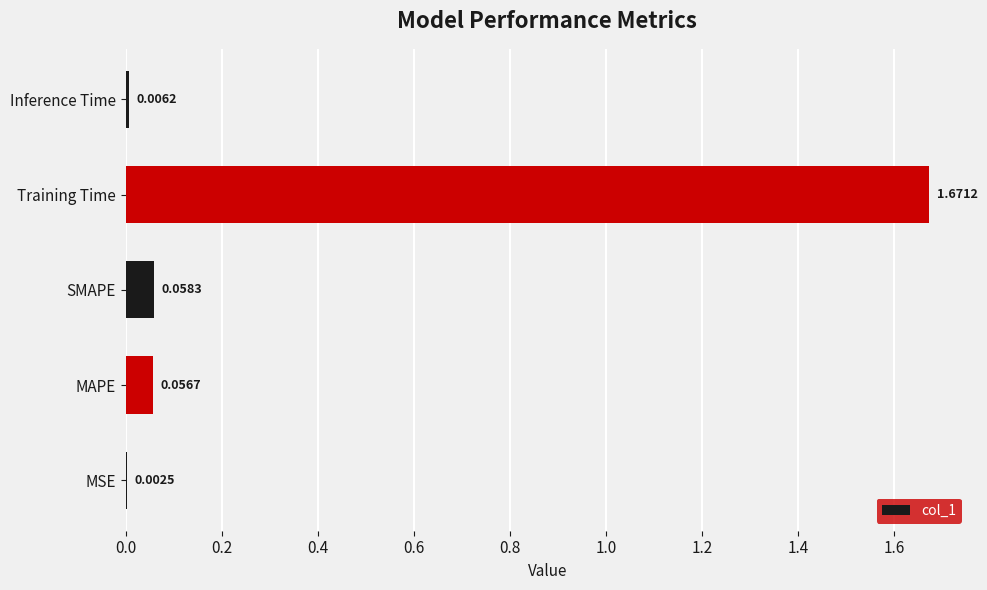

What is the sum of all values?

1.8